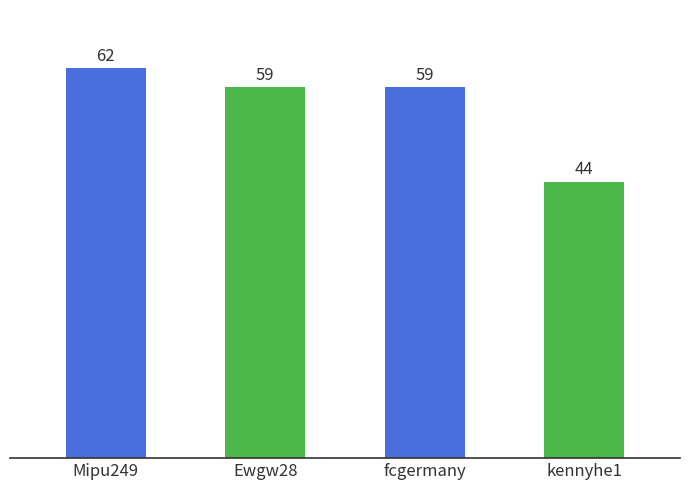

Are the bars horizontal?

No